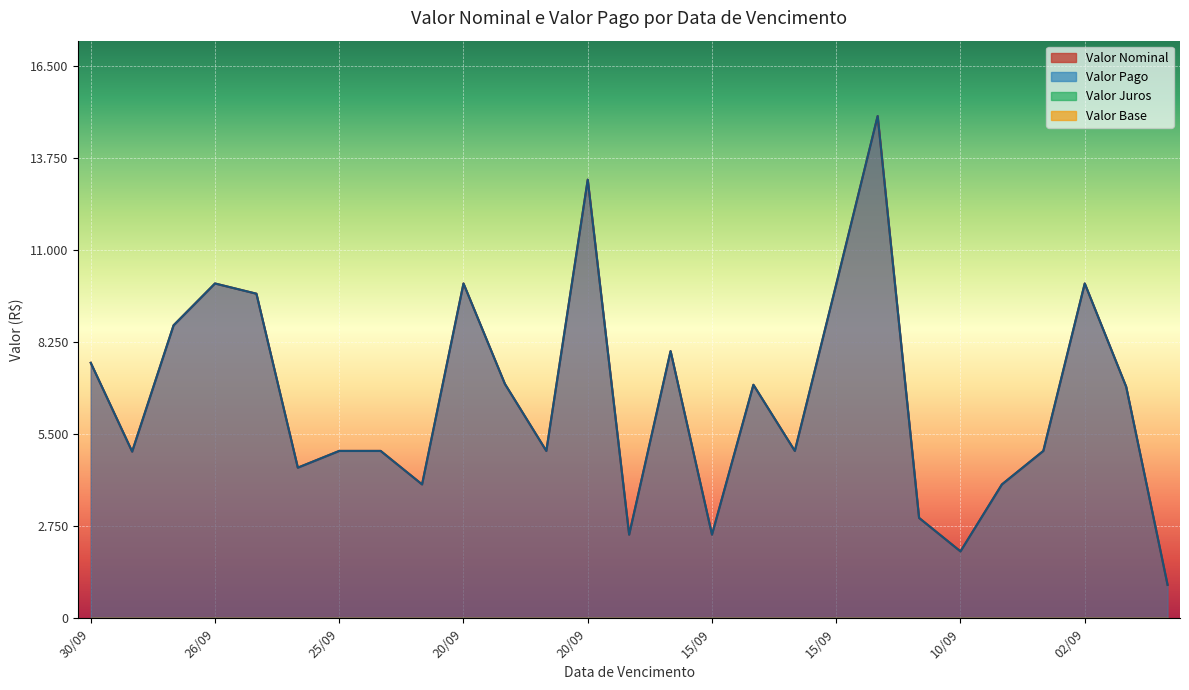

Where is the first local maximum for Valor Nominal?

26/09